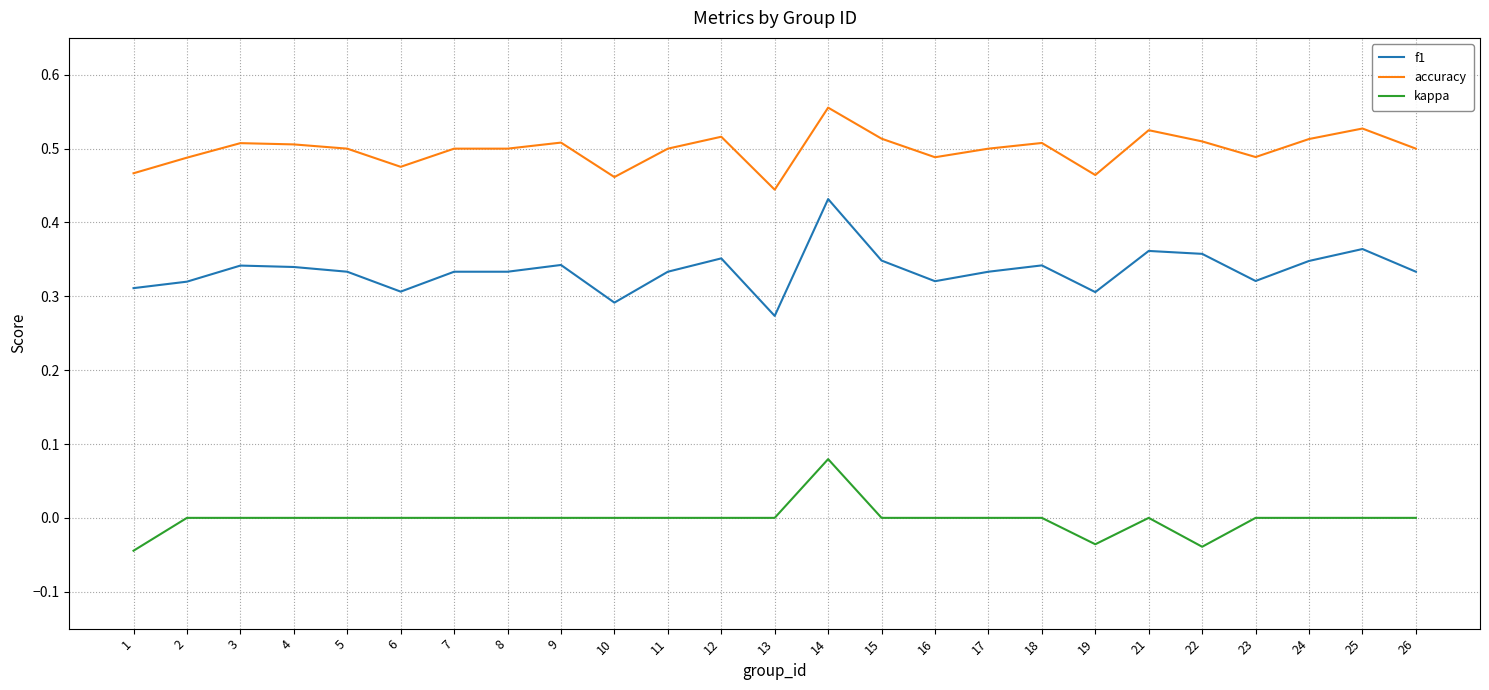

True or false: kappa has more than 1 points higher than both neighbors.

True